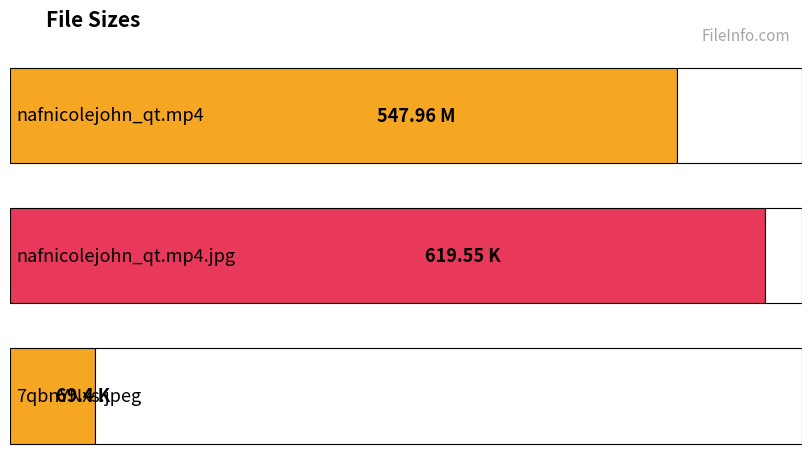

Count the number of categories in the chart.

3